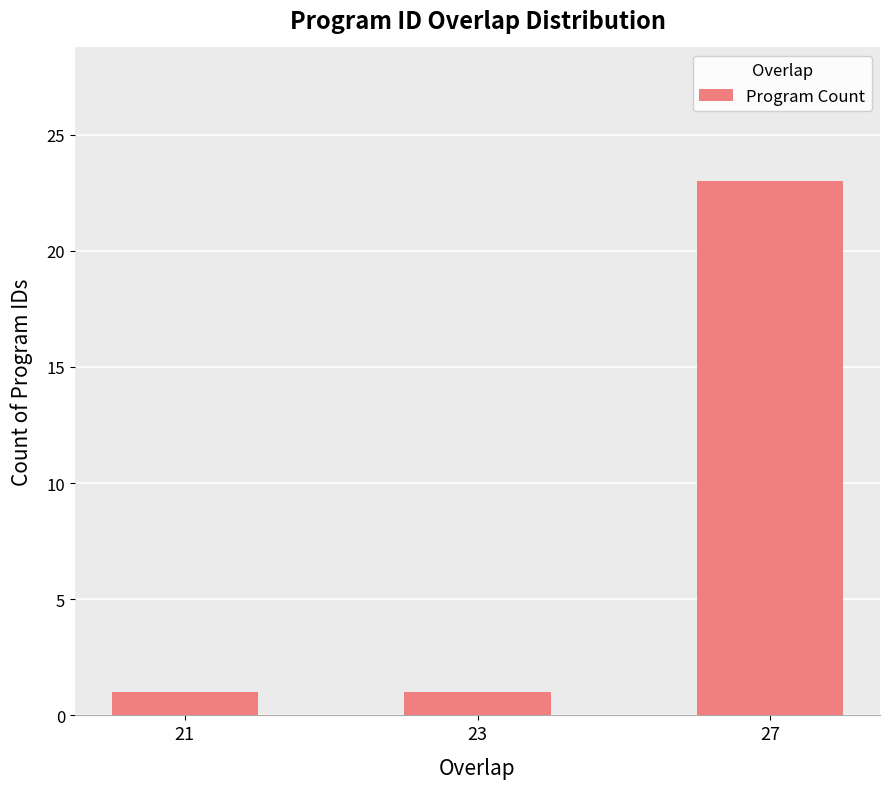

What is the difference between the maximum and second lowest values?

22